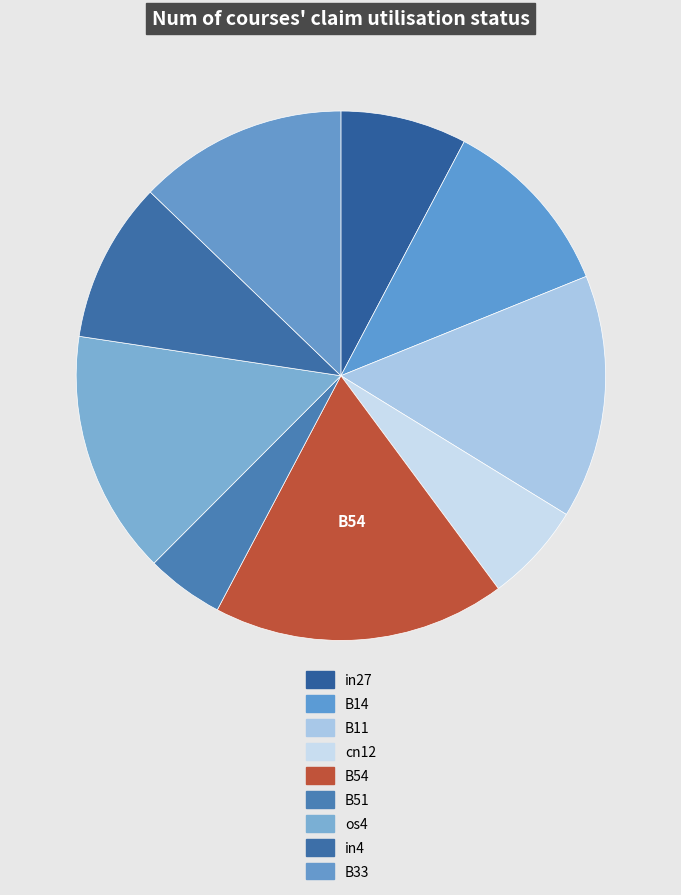

Which slice is the smallest?

B51